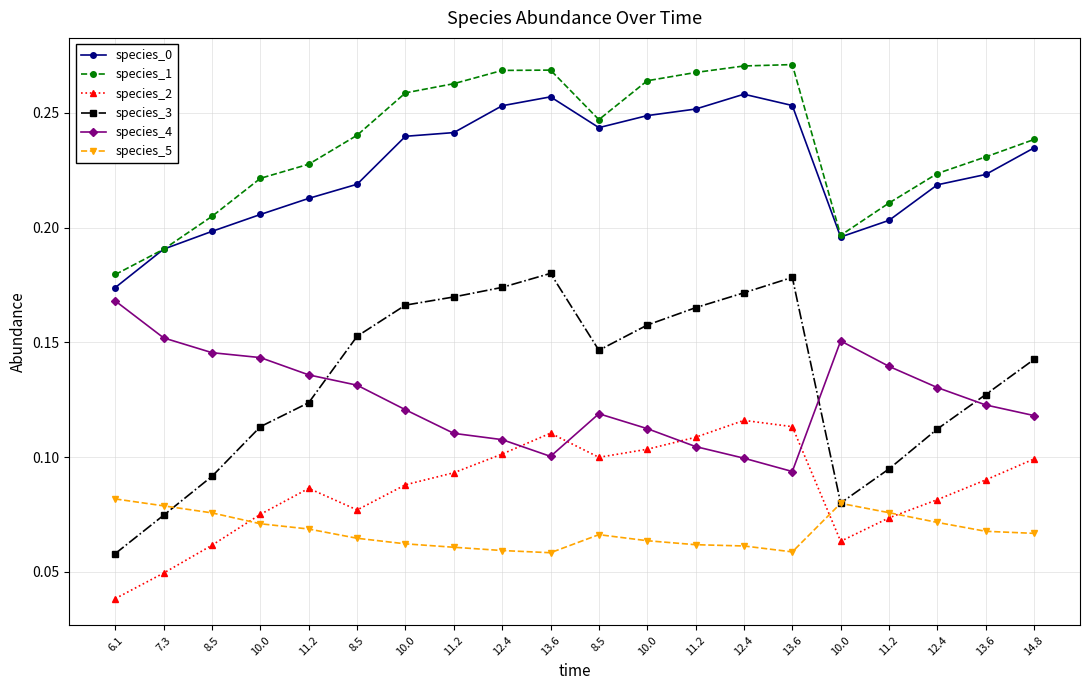

True or false: species_4 and species_1 intersect in this chart.

False